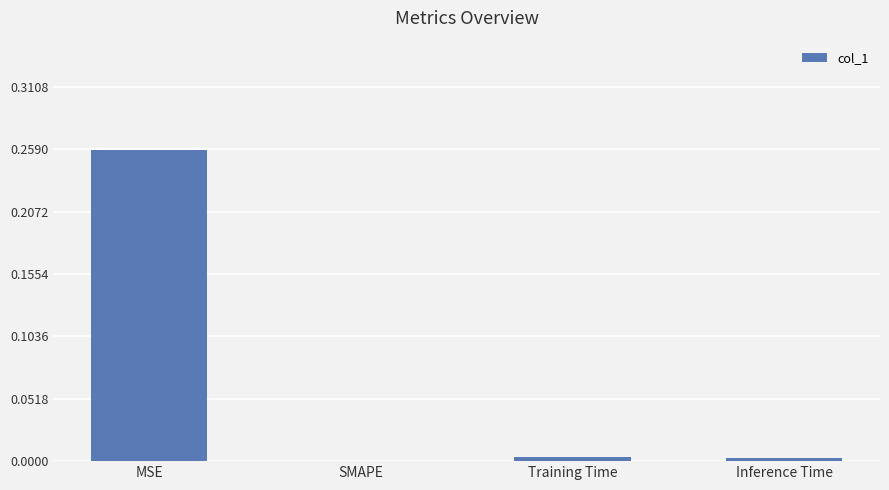

At which category does the chart reach its peak across all series?

MSE